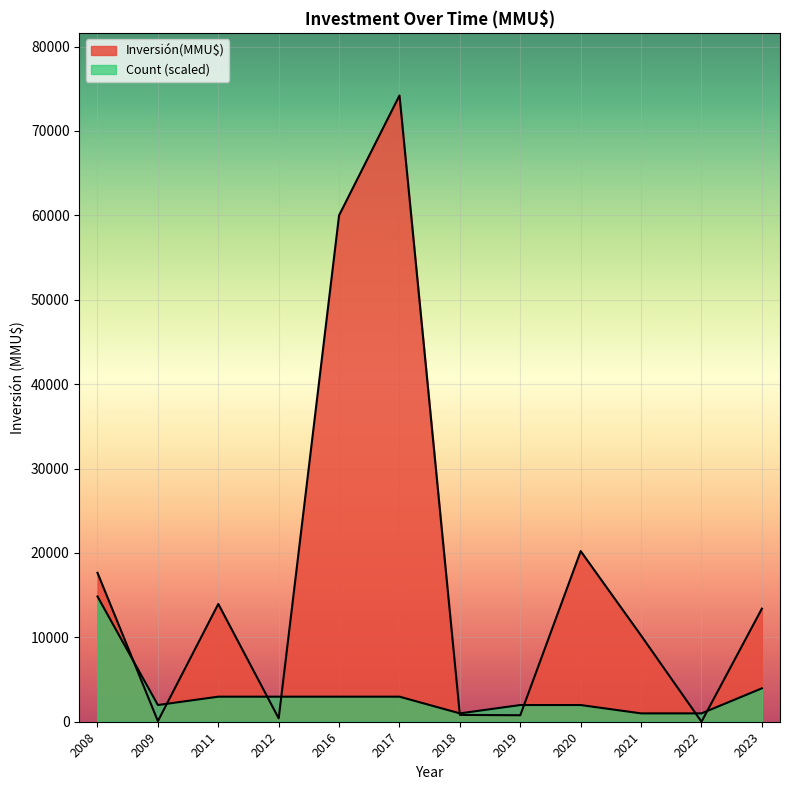

Does the chart display data point markers on the line(s)?

No